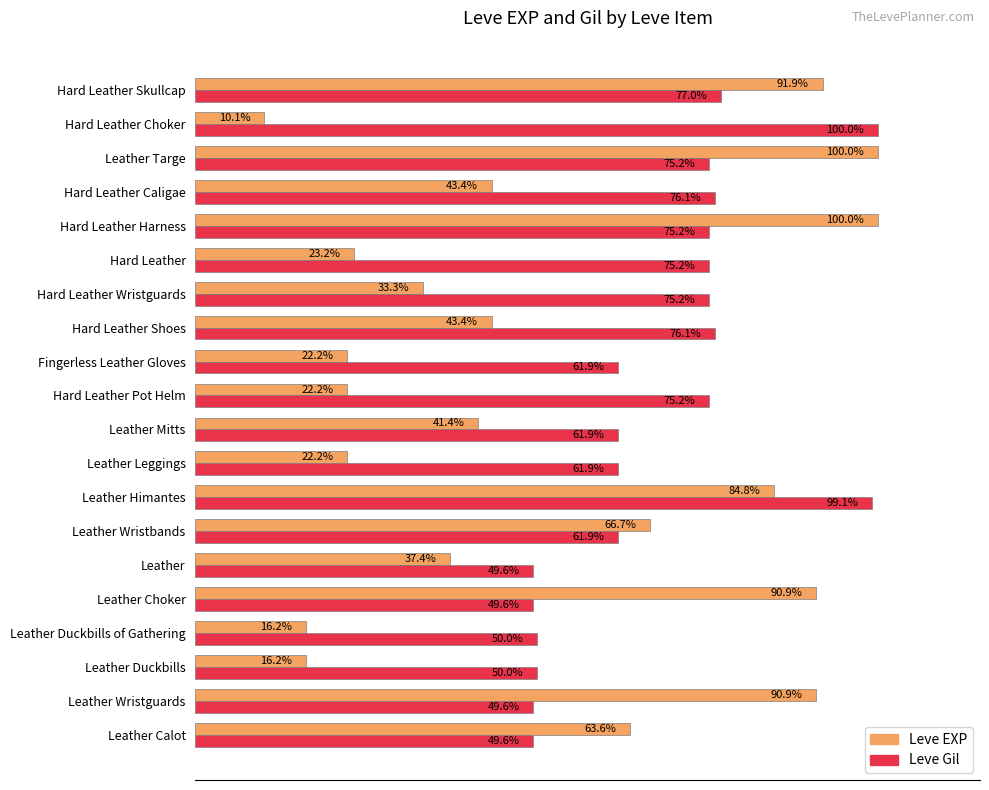

At Fingerless Leather Gloves, list the series in order from largest to smallest.

Leve Gil, Leve EXP